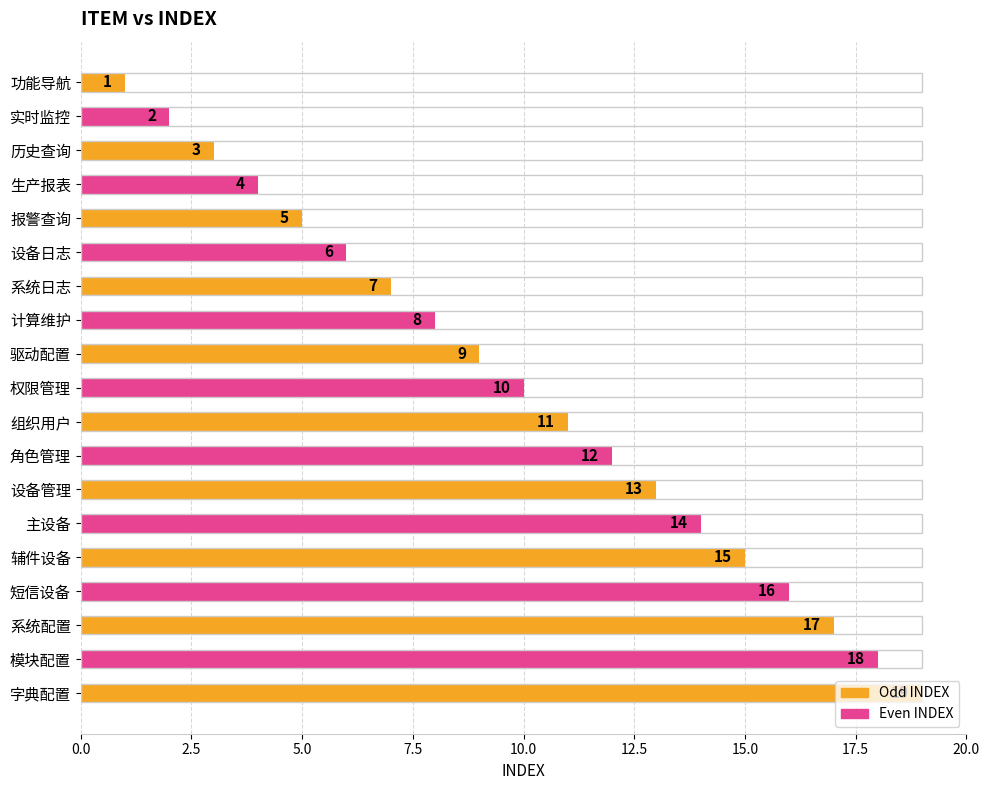

The value at 功能导航 is 2. True or false?

False